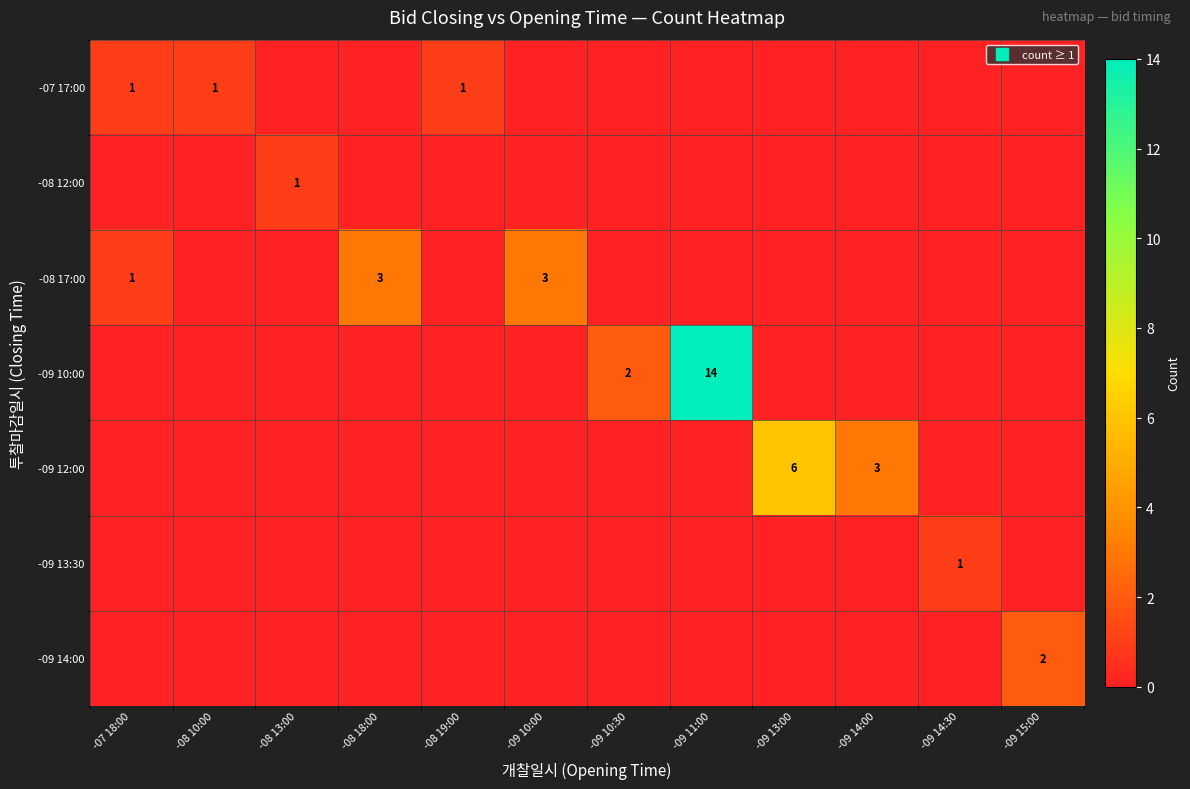

List the series in order of their peak value, highest first.

-09 10:00, -09 12:00, -08 17:00, -09 14:00, -07 17:00, -08 12:00, -09 13:30